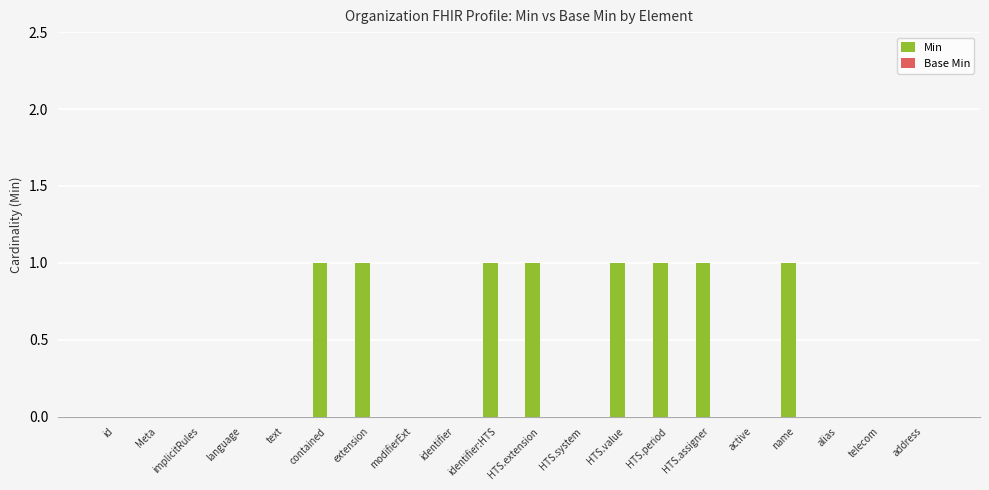

Is it true that the value at name is 1?

True